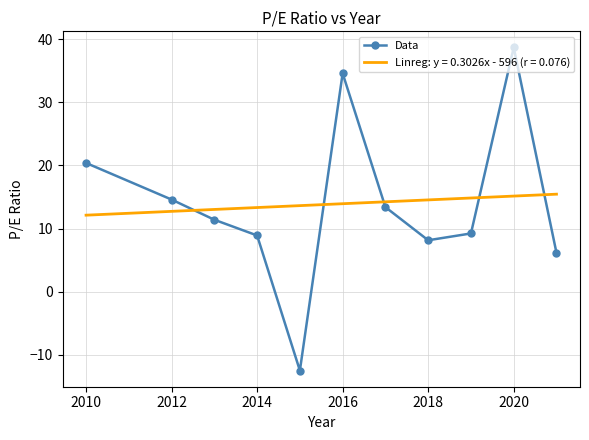

After their last crossing, which series has the higher values: Data or Linreg: y = 0.3026x - 596 (r = 0.076)?

Linreg: y = 0.3026x - 596 (r = 0.076)